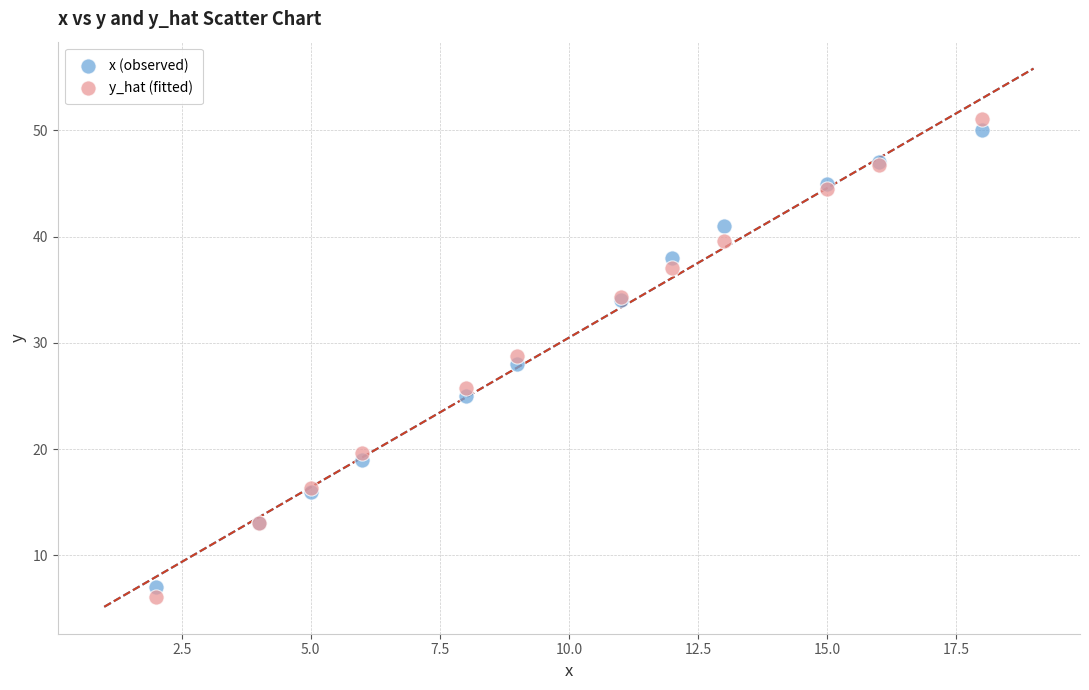

What are all the series names shown in the legend?

x (observed), y_hat (fitted)